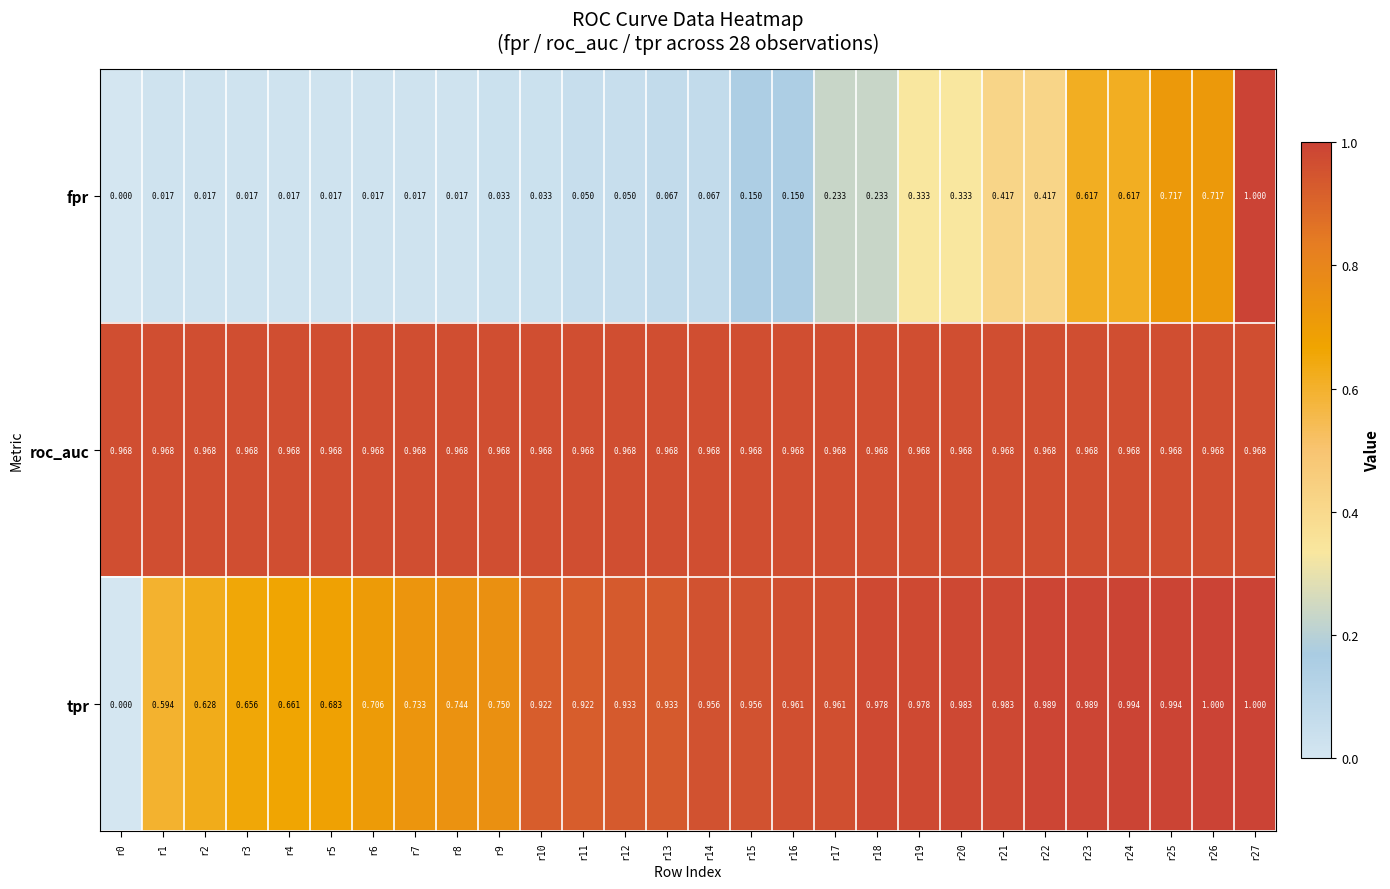

Which series changed the most between r1 and r25?

fpr